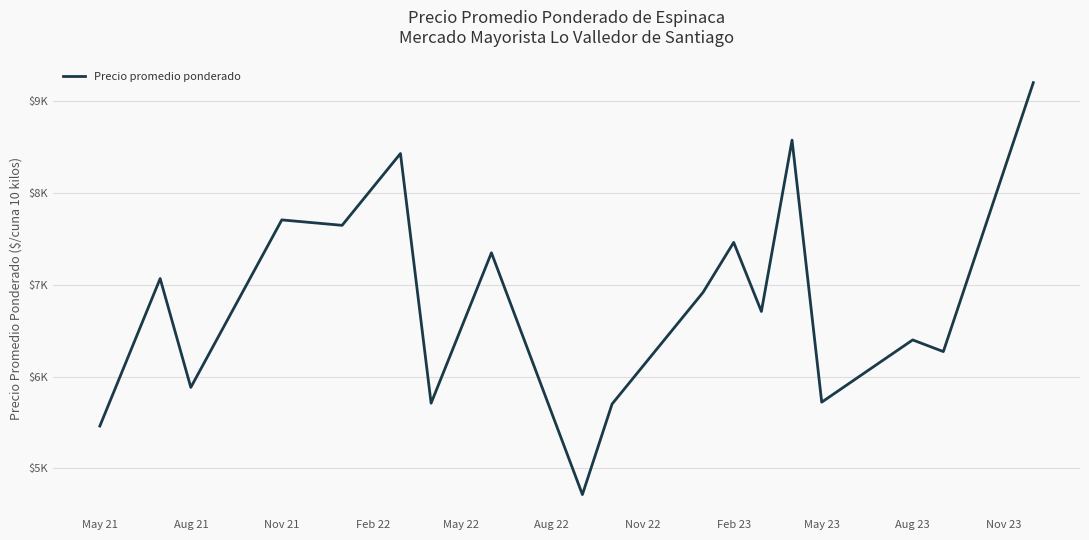

Does the chart have visible grid lines?

Yes